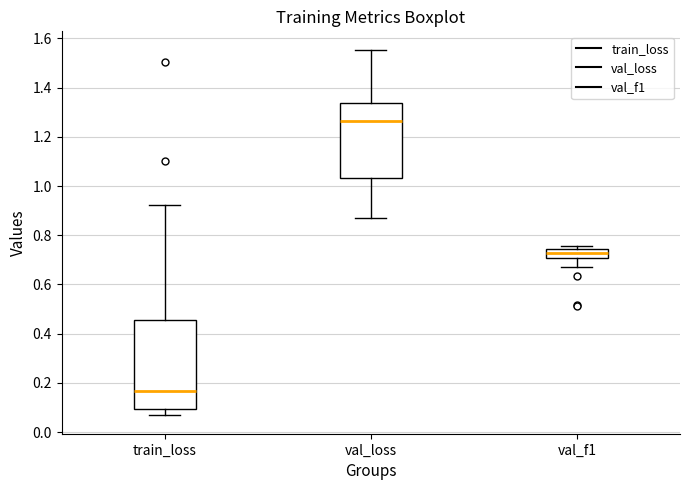

Reading left to right, read every box against the y-axis: the position of its median line, the range the box covers, and the ends of its whiskers. The values are not printed on the chart, so give them approximately, as read against the axis.

train_loss: median 0.16, box 0.10 to 0.46, whiskers 0.06 to 0.92
val_loss: median 1.26, box 1.04 to 1.34, whiskers 0.88 to 1.56
val_f1: median 0.72, box 0.70 to 0.74, whiskers 0.66 to 0.76